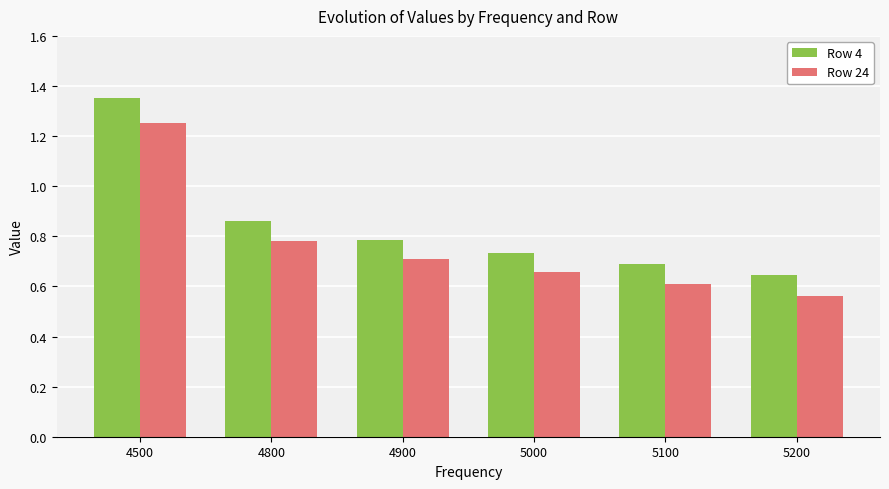

The Row 4 series shows 0.4 at 4500. True or false?

False